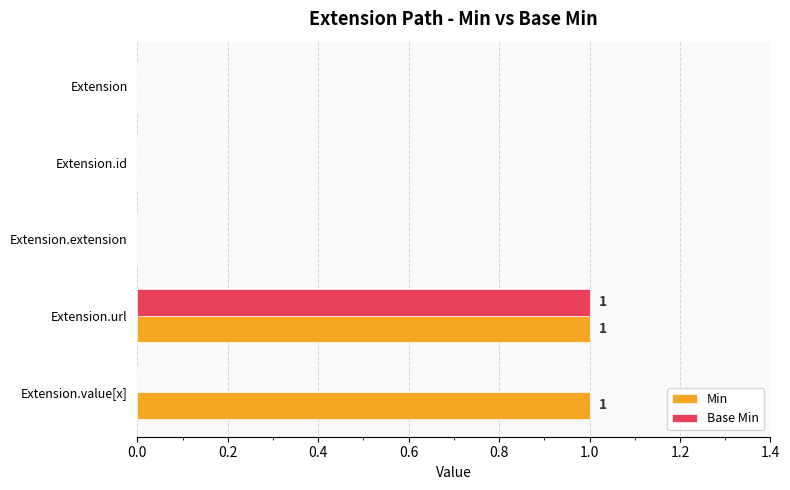

At which category is the sum across all series the highest?

Extension.url